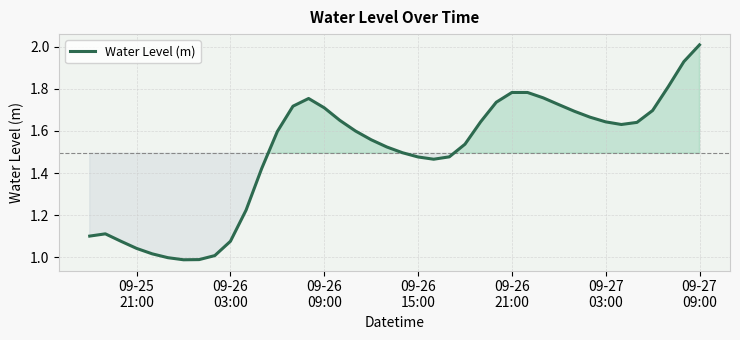

What is the maximum value shown in the chart?

2.0